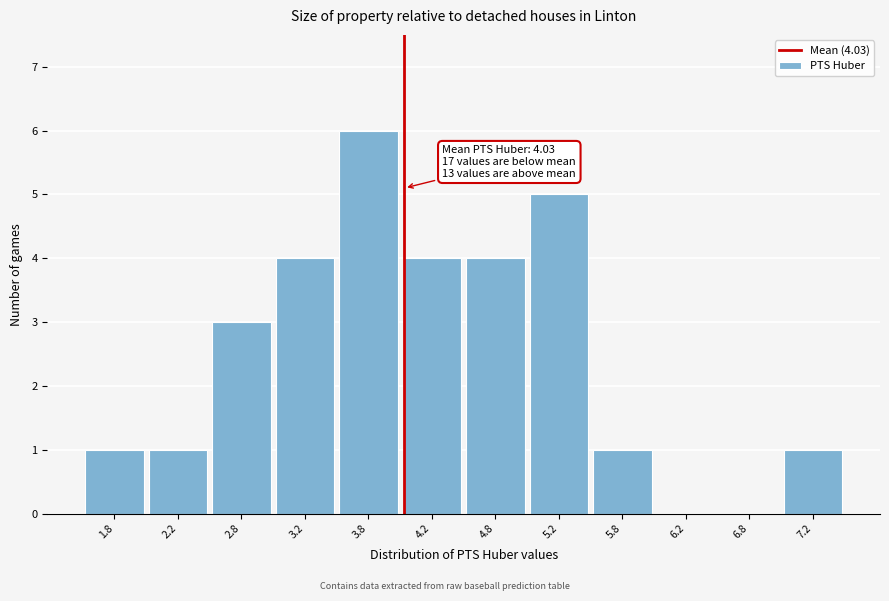

Which range on the x-axis has the tallest bar?

3.5 to 4.0